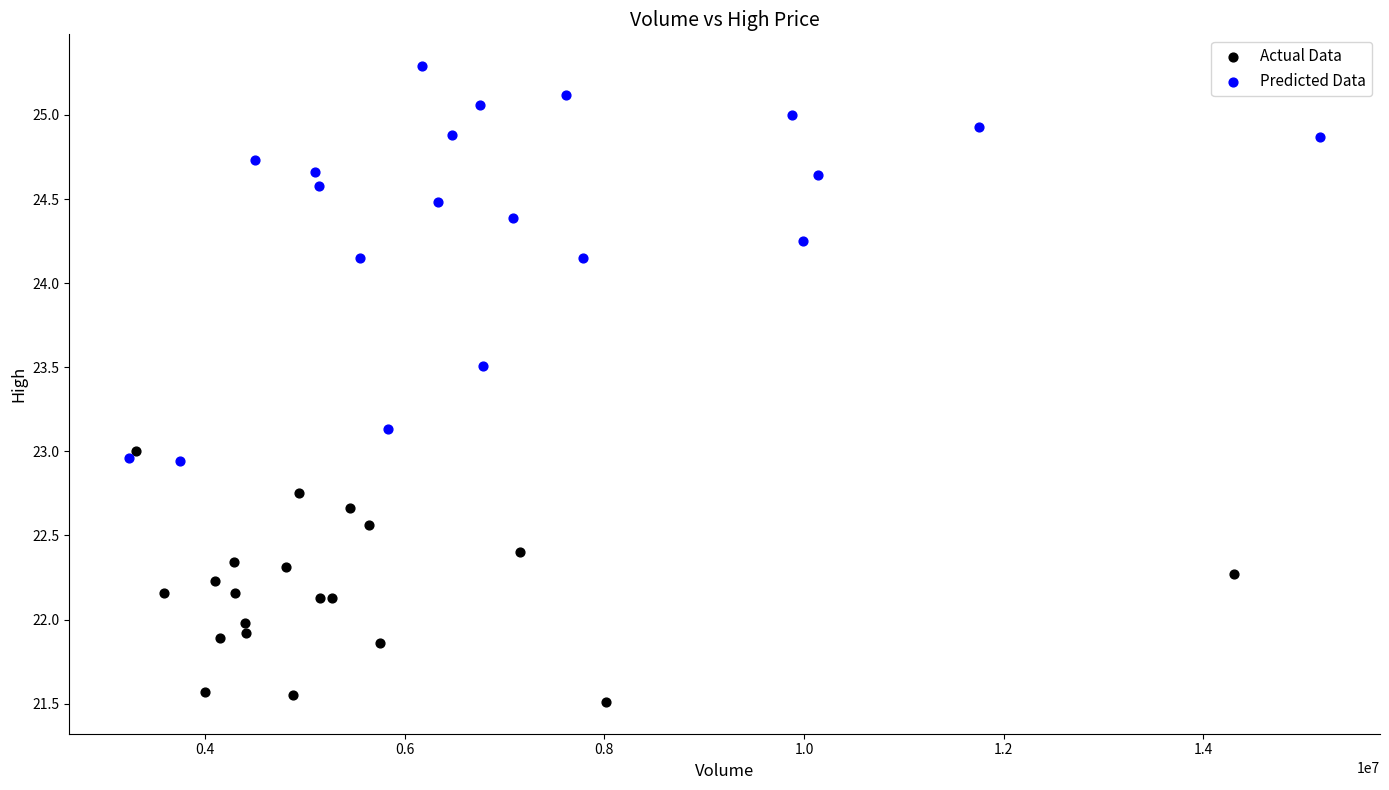

Which series has the largest Y range (max minus min)?

Predicted Data